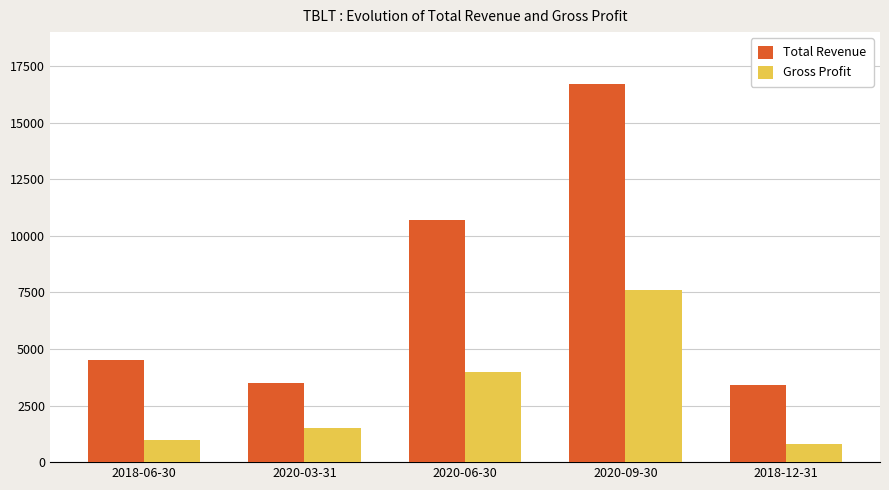

What is the sum of the Gross Profit values at 2020-03-31 and 2018-06-30?

2500